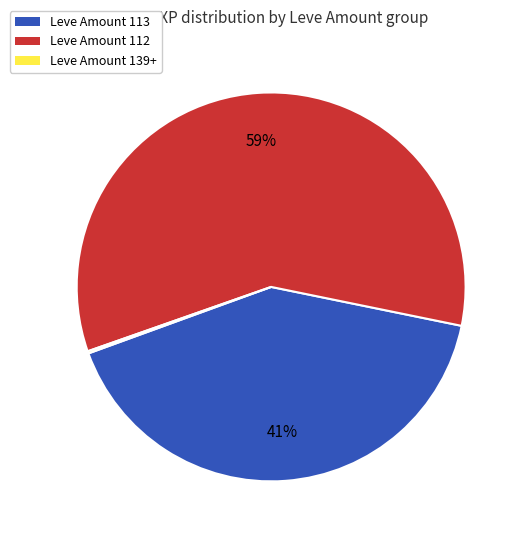

To the nearest percent, what is the average slice percentage?

33%